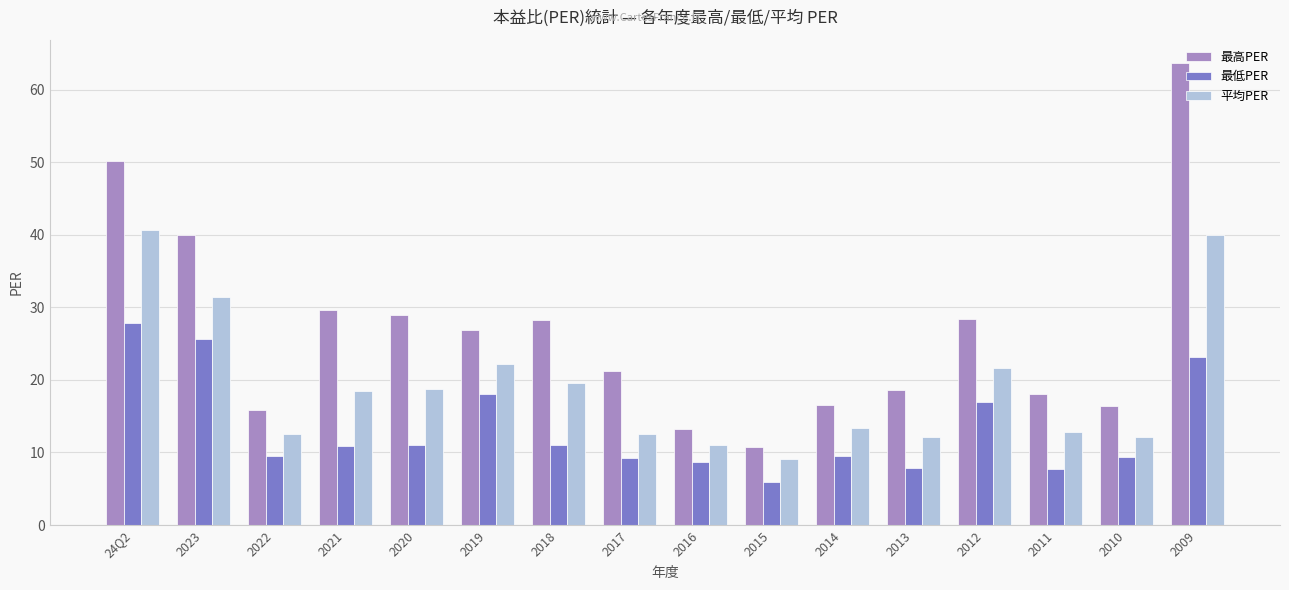

Rank the series by their average value, from highest to lowest.

最高PER, 平均PER, 最低PER